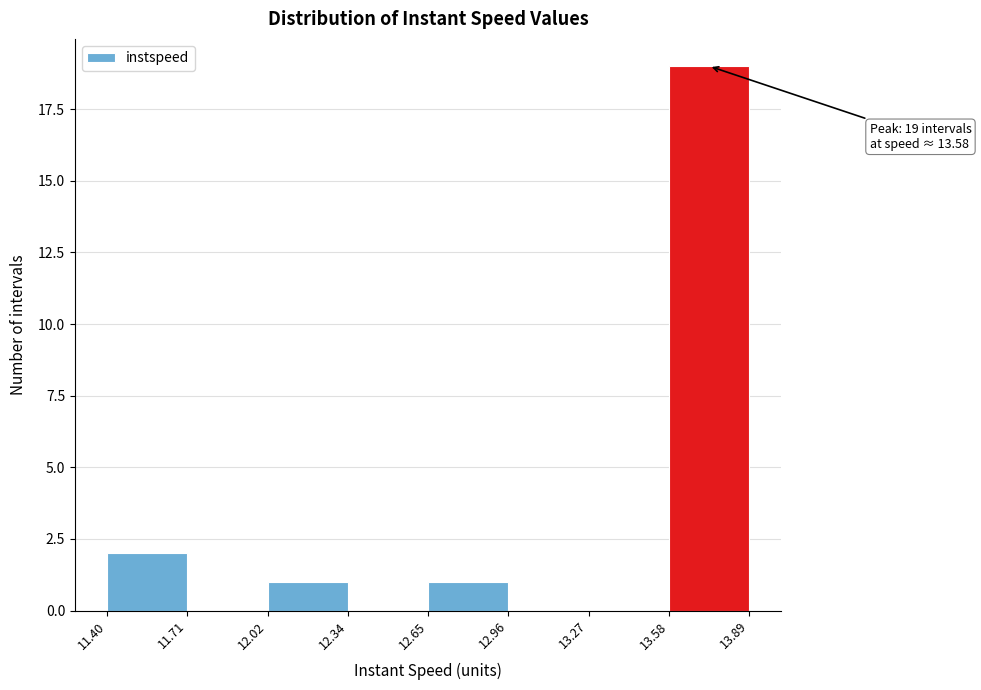

Over which range of the x-axis is the bar tallest?

13.58 to 13.89